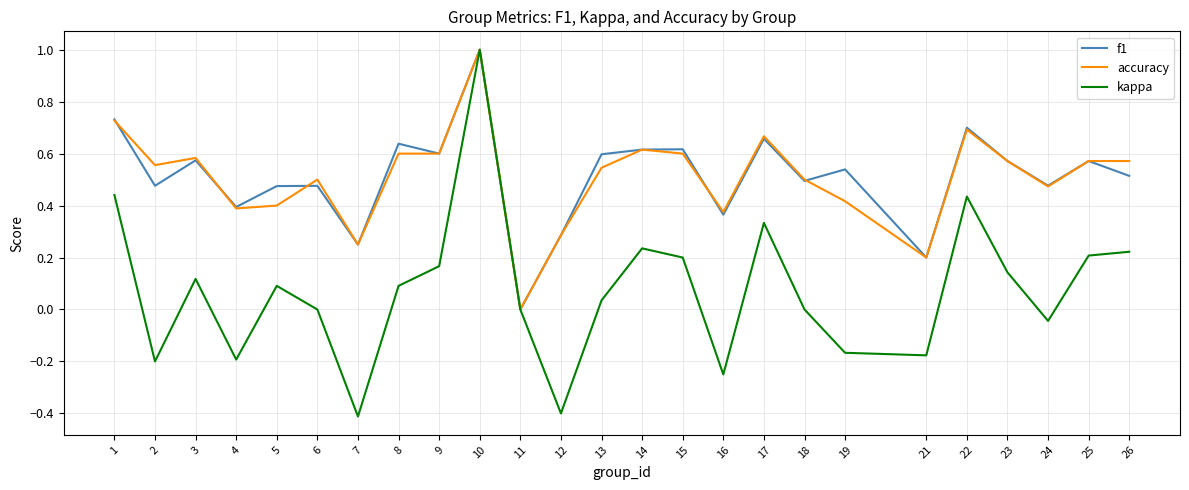

What is the difference between the maximum and minimum values in the kappa series?

1.4